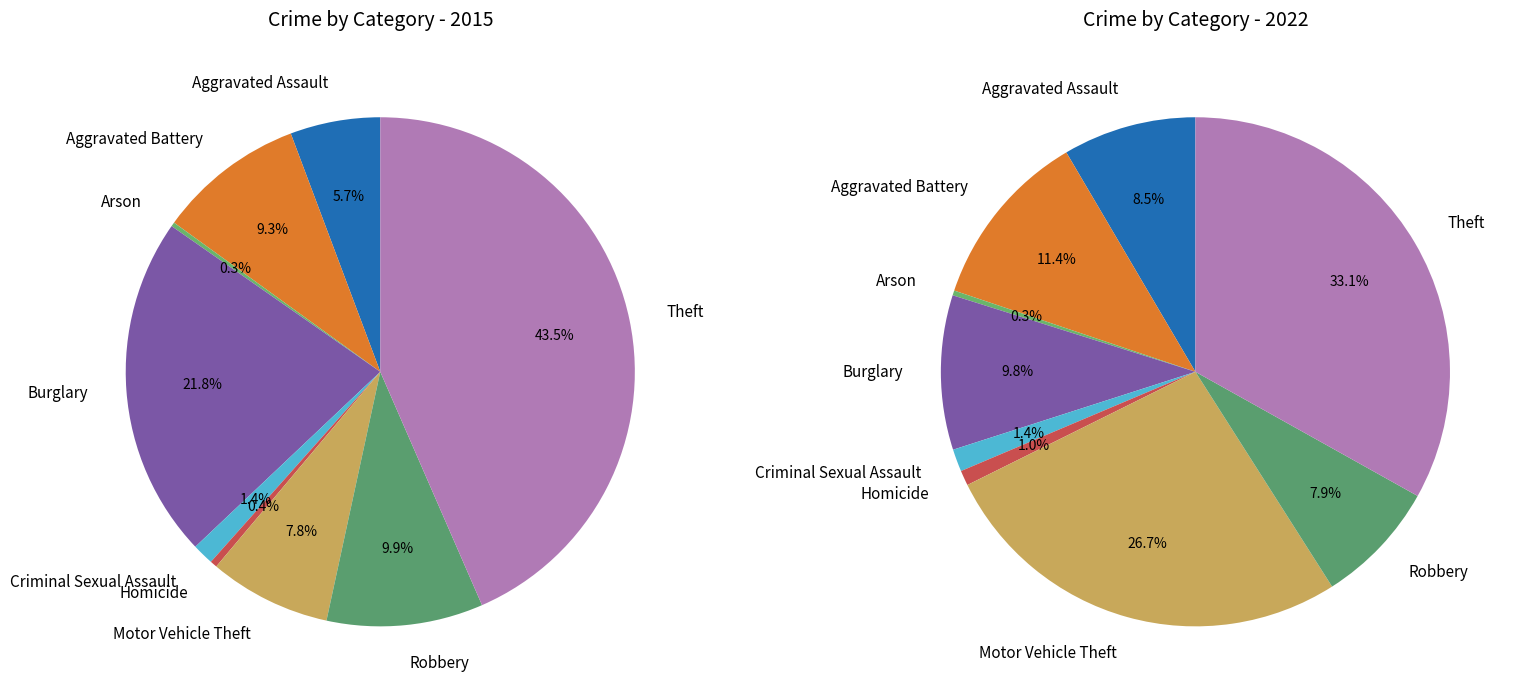

Which has a higher value, Arson or Aggravated Assault?

Aggravated Assault